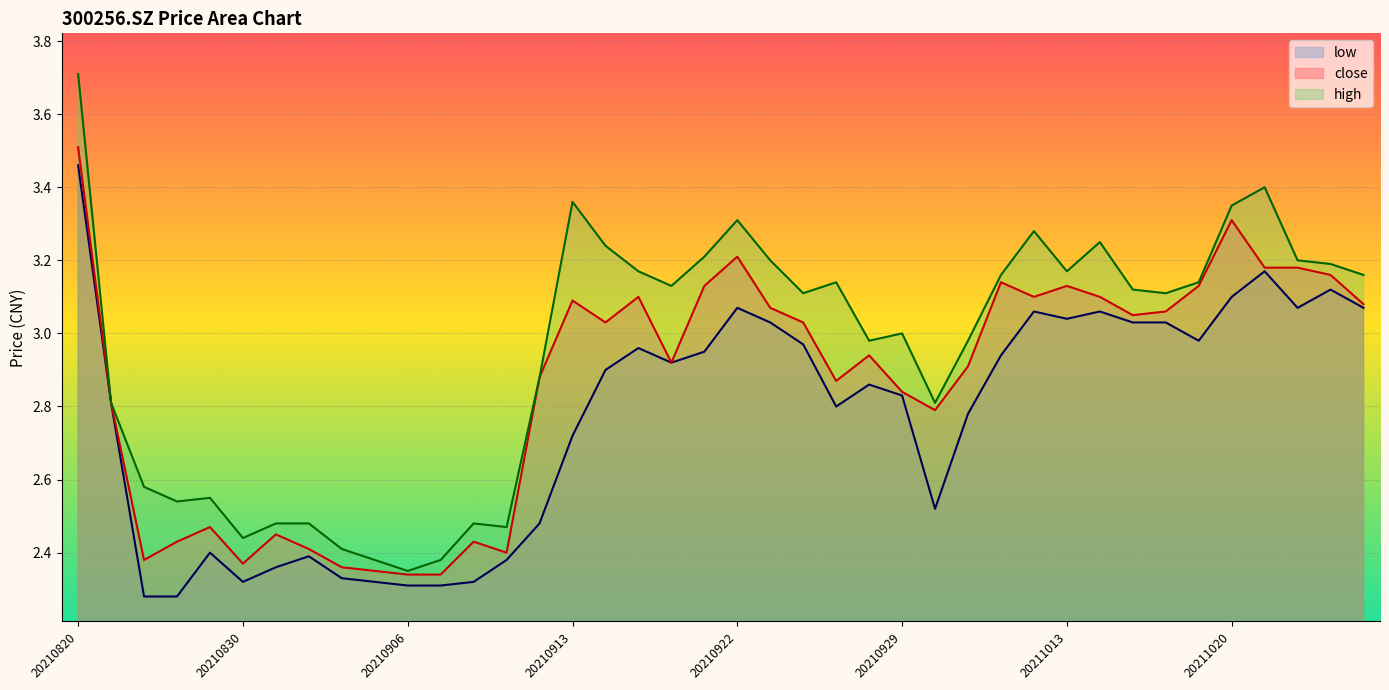

How many lines are shown in the chart?

3